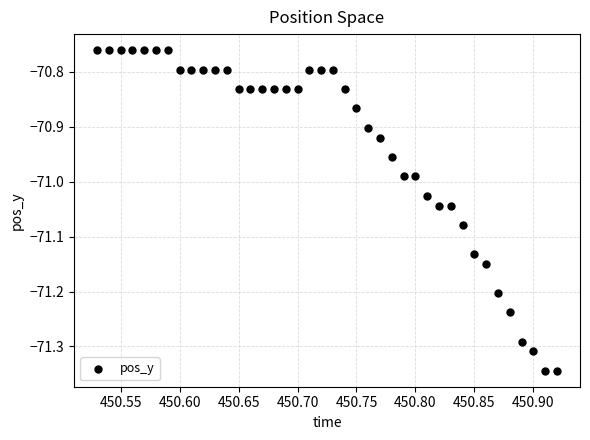

What is the range of Y values (max minus min)?

0.6